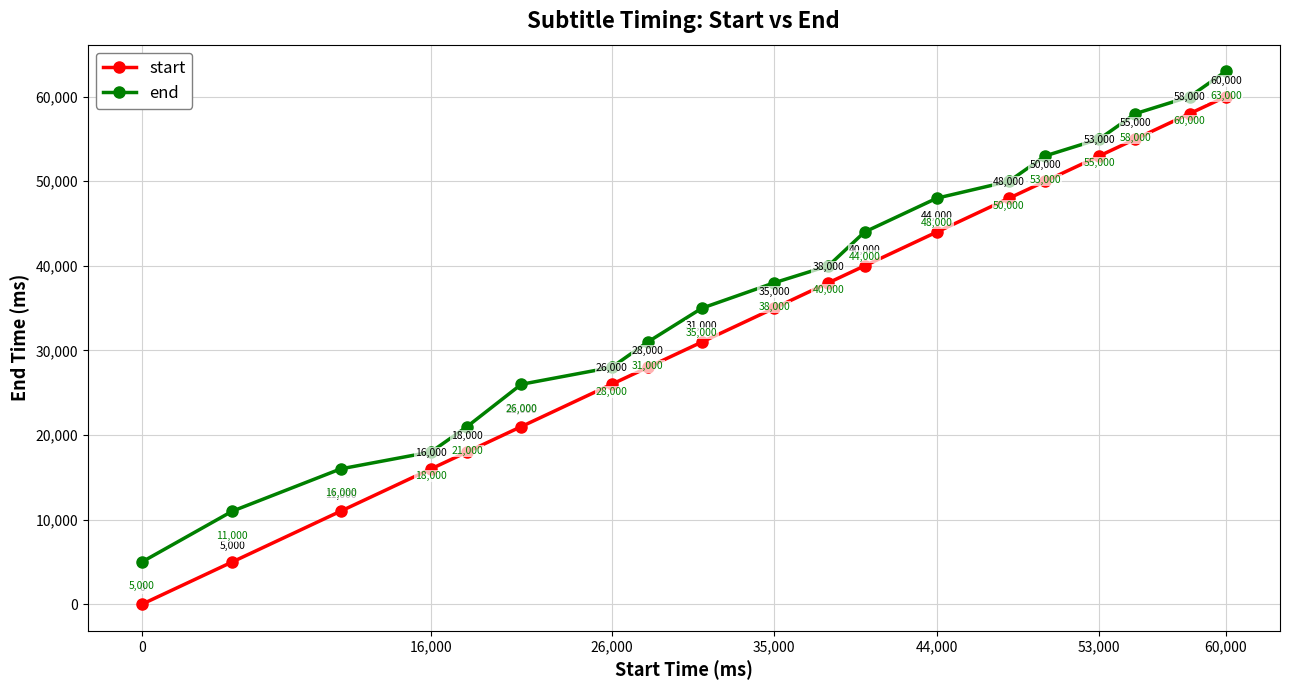

How many lines are shown in the chart?

2